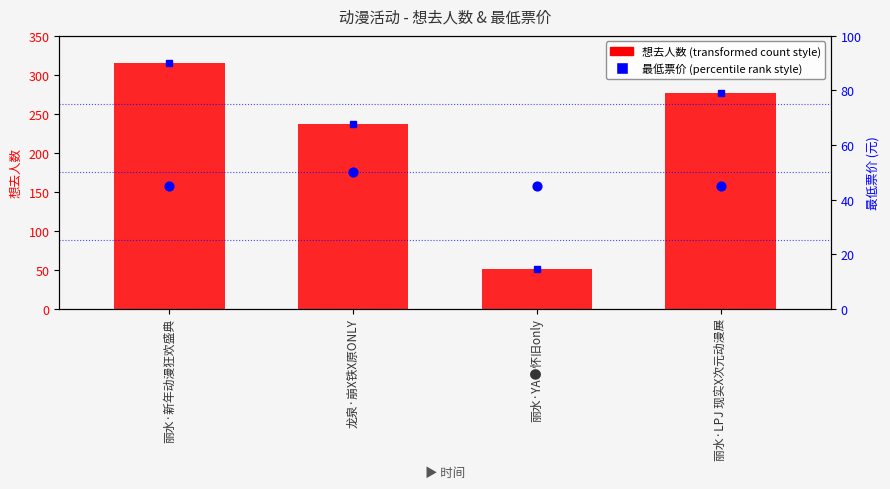

What is the total value across all series at 丽水·YA●怀旧only?

96